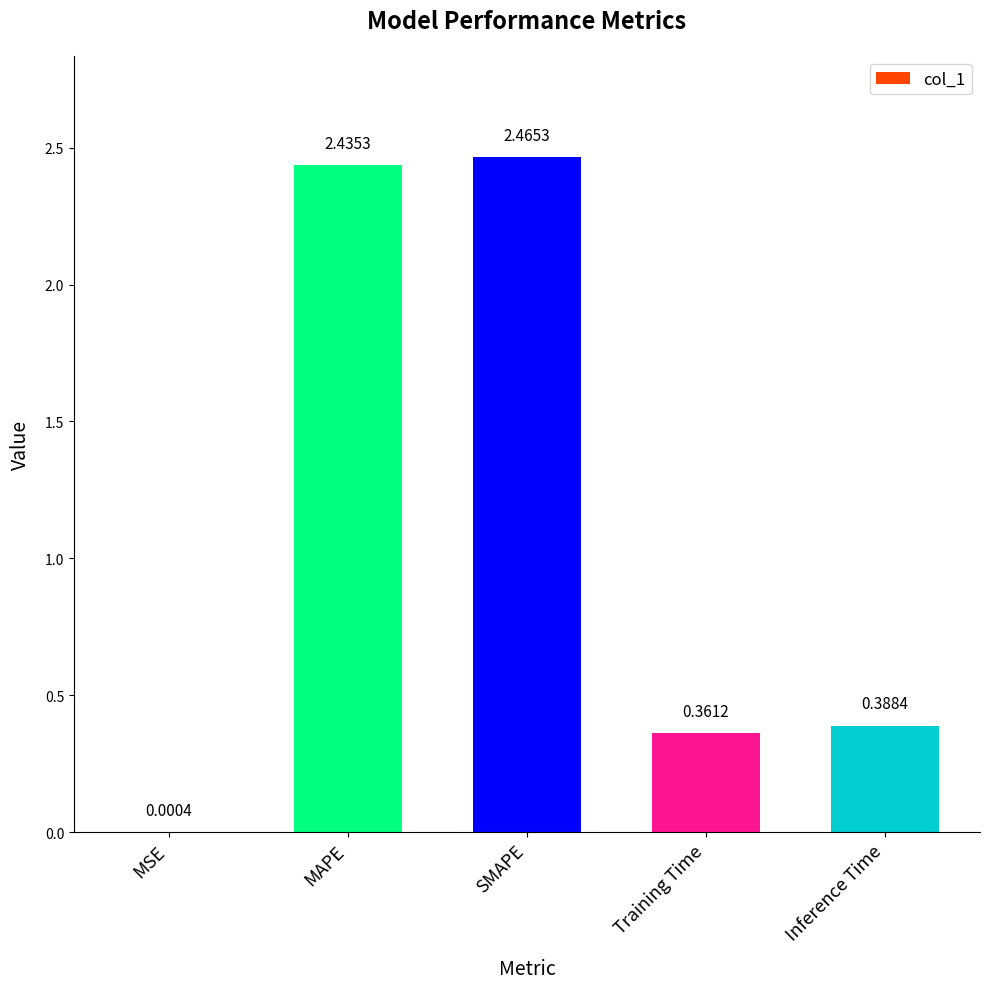

Approximately how many times larger is the value at Inference Time compared to MAPE?

0.2